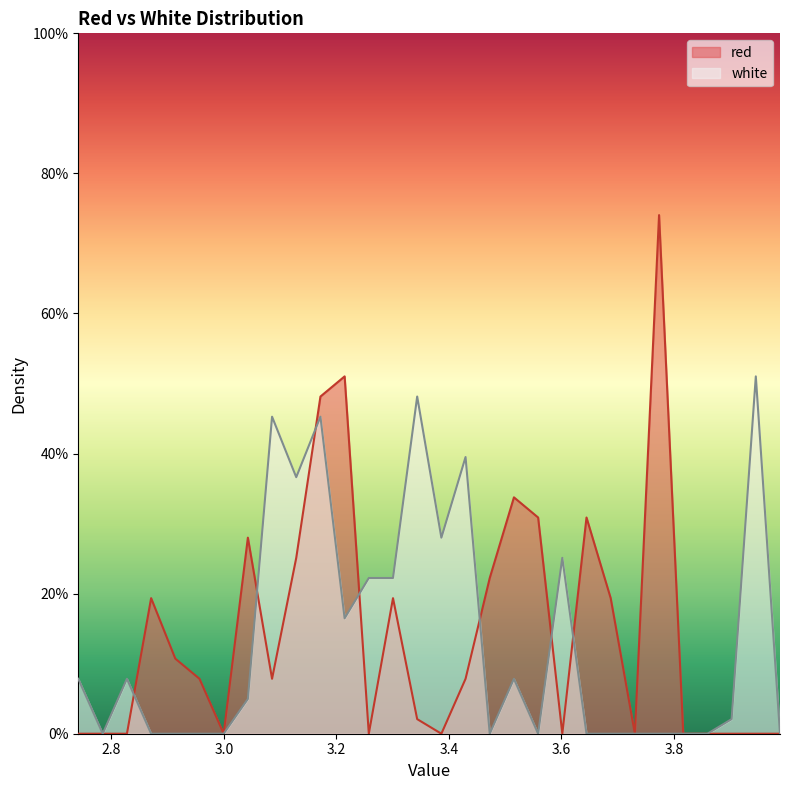

How many interior local valleys does the red series have?

6